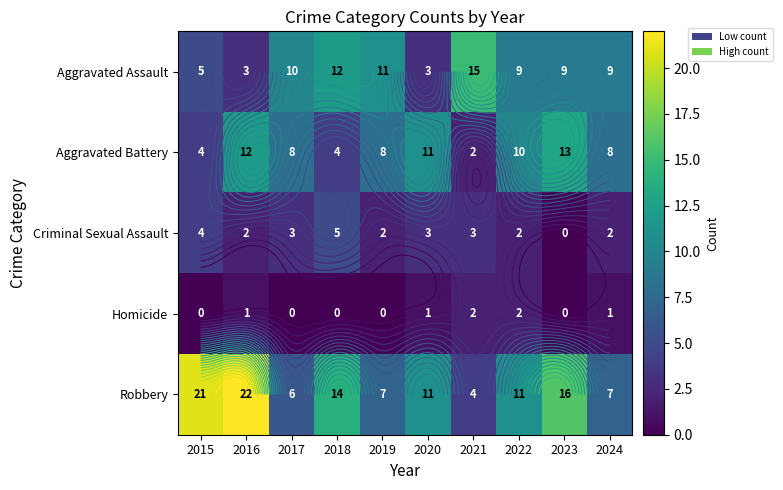

The Criminal Sexual Assault series shows 5 at 2020. True or false?

False